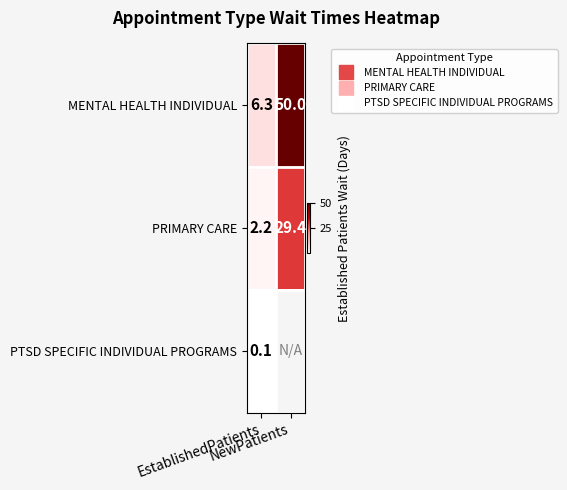

What is the smallest value displayed?

0.1